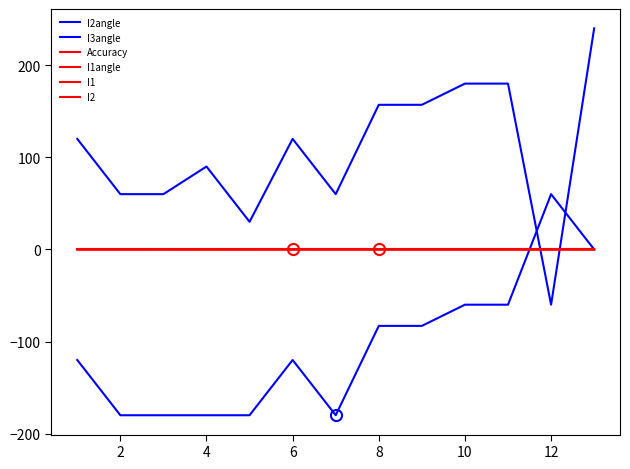

Does the chart have visible grid lines?

No